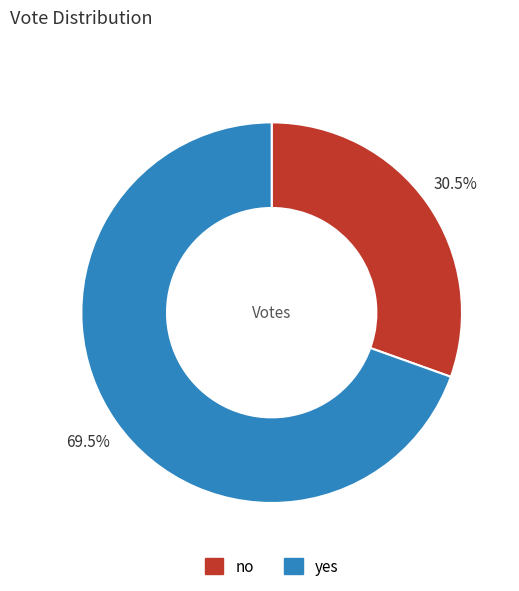

How much of the chart is everything except yes?

30.5%